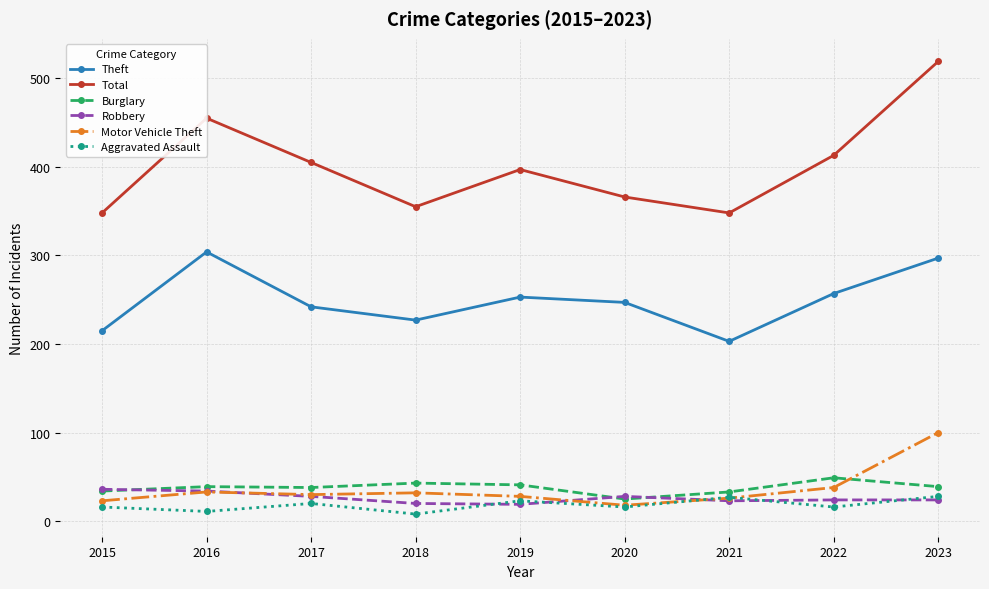

What is the highest value of the Total series?

519